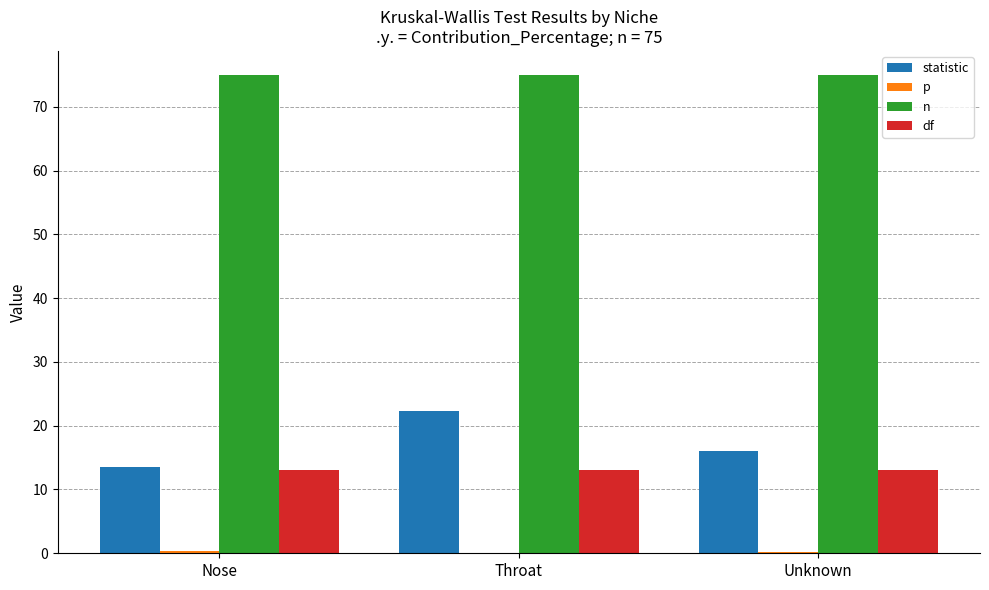

True or false: n has a value of 127.4 at Unknown.

False